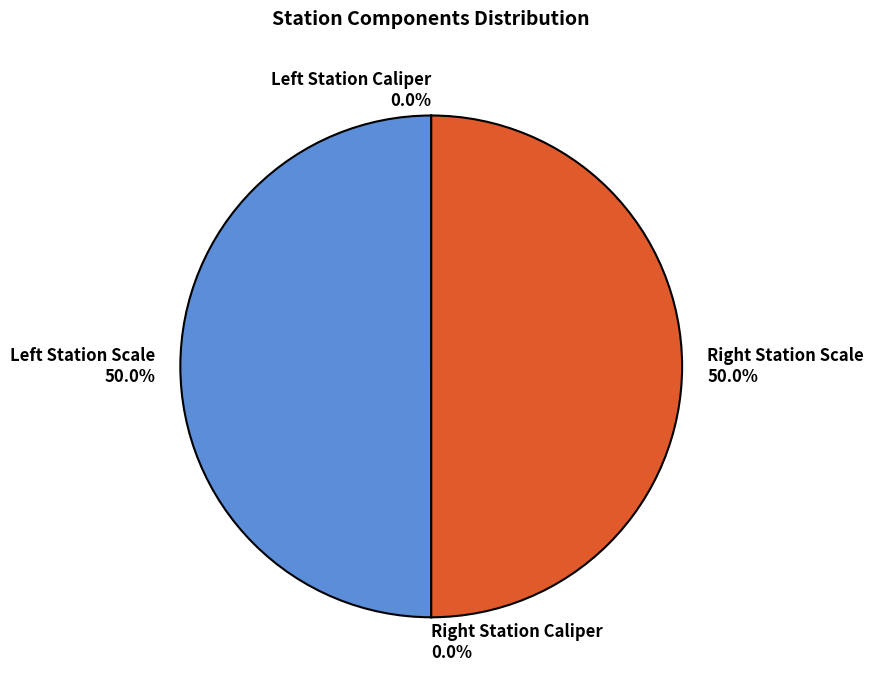

Which slice is the smallest?

Left Station Caliper